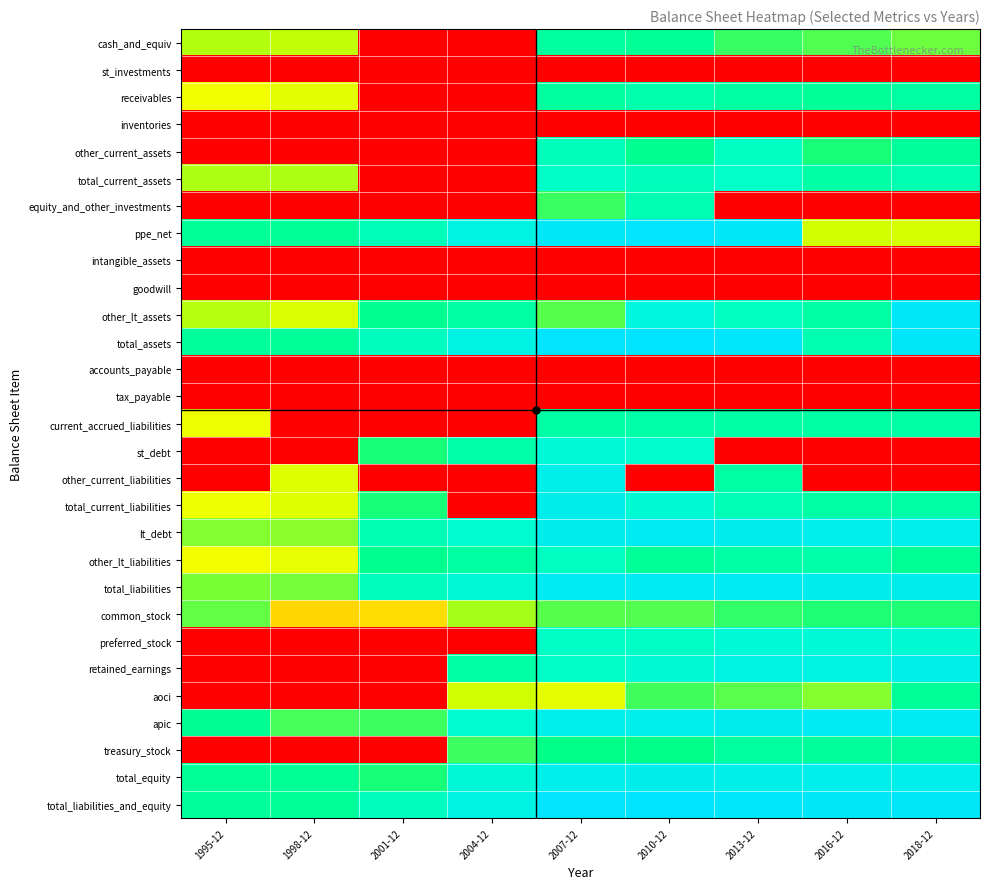

At which category is the sum across all series the highest?

2007-12